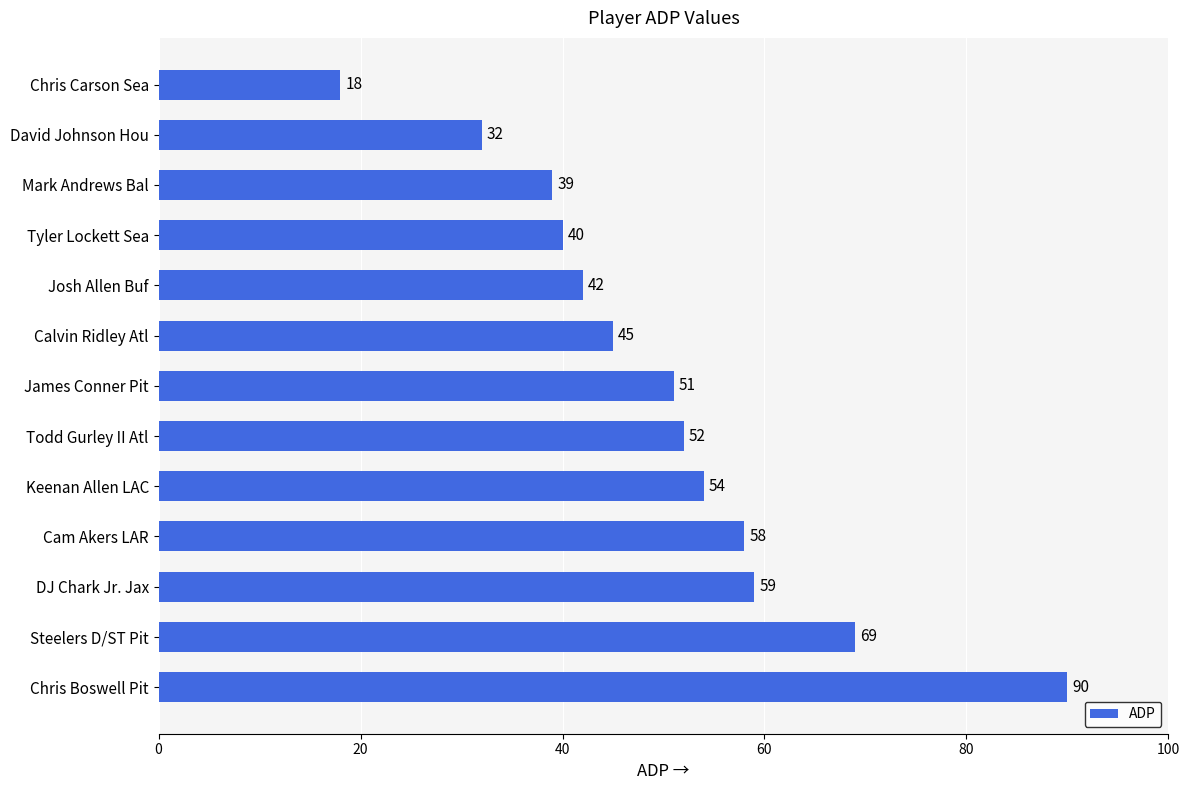

True or false: the data shows 24 at Cam Akers LAR.

False